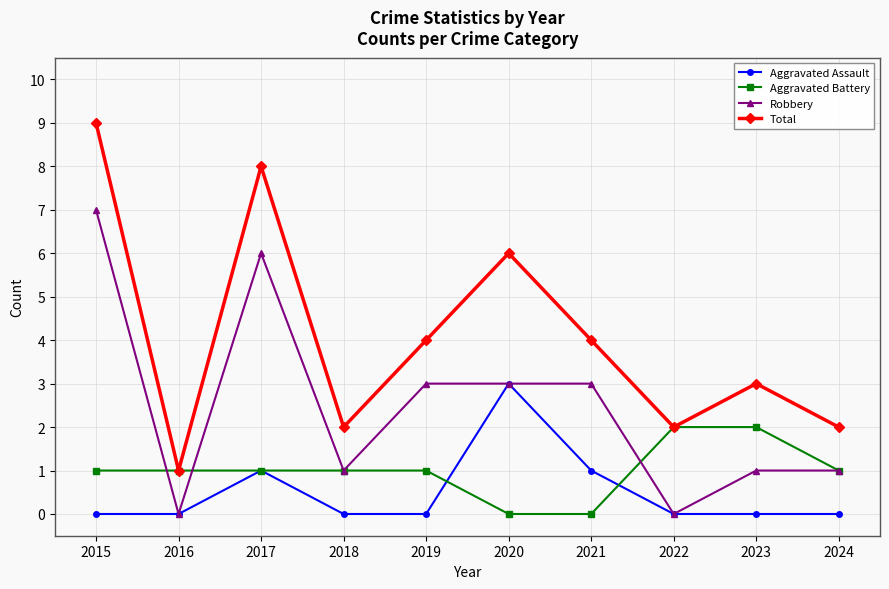

What are all the series names shown in the legend?

Aggravated Assault, Aggravated Battery, Robbery, Total